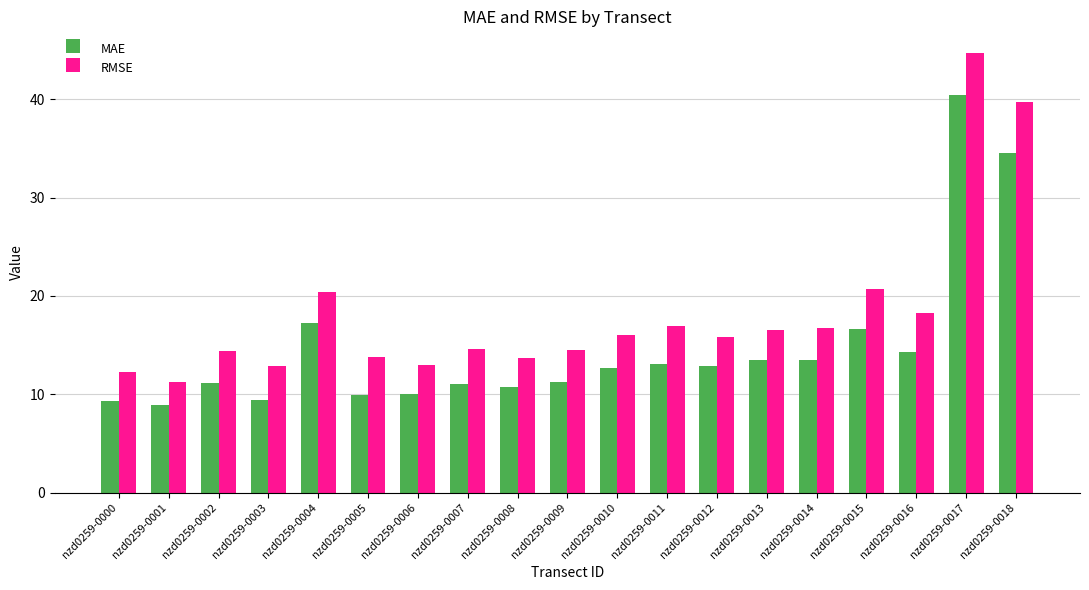

What are all the series names shown in the legend?

MAE, RMSE